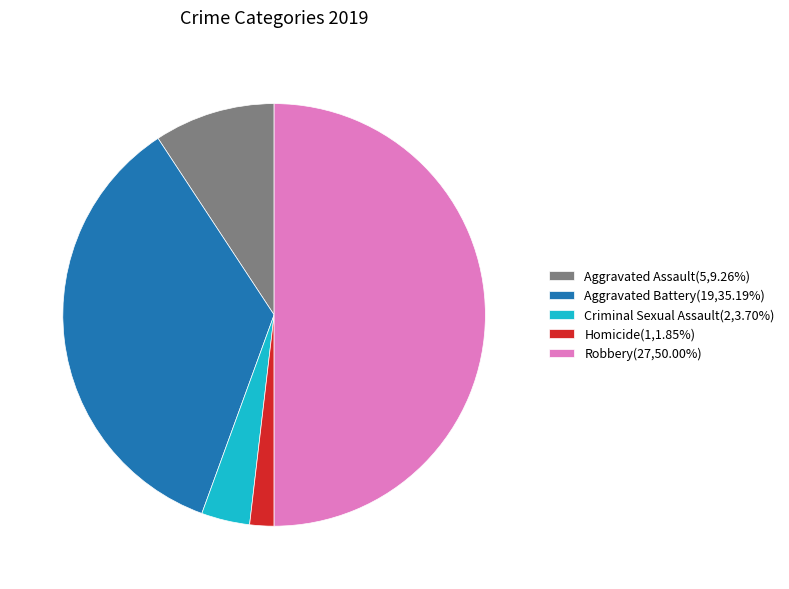

Combined, do Aggravated Battery and Robbery account for over 50%?

Yes